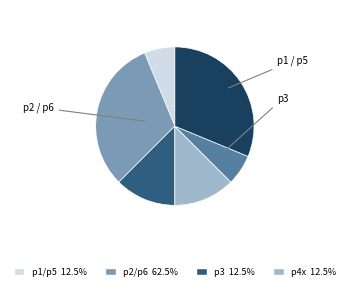

Is there any slice that represents more than half of the pie?

No